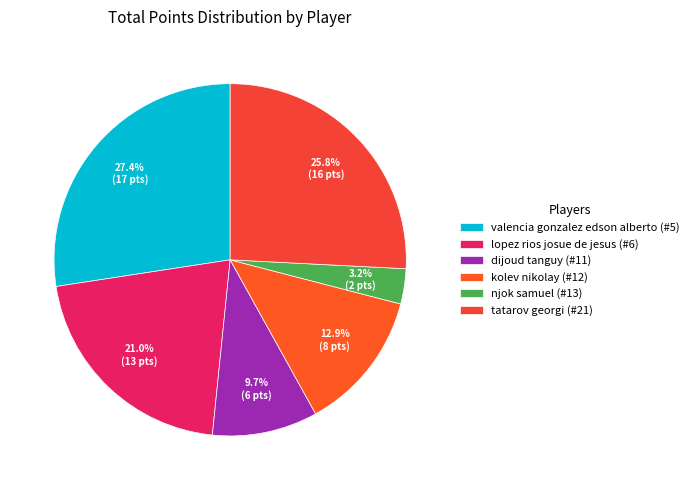

The dijoud tanguy (#11) slice represents 22% of the pie. True or false?

False